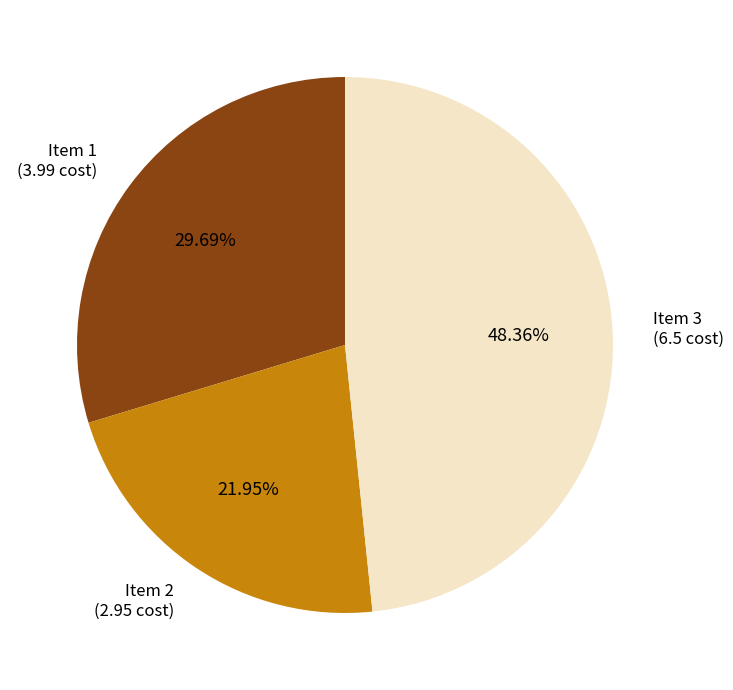

What percentage is the Item 3 slice, to the nearest percent?

48%